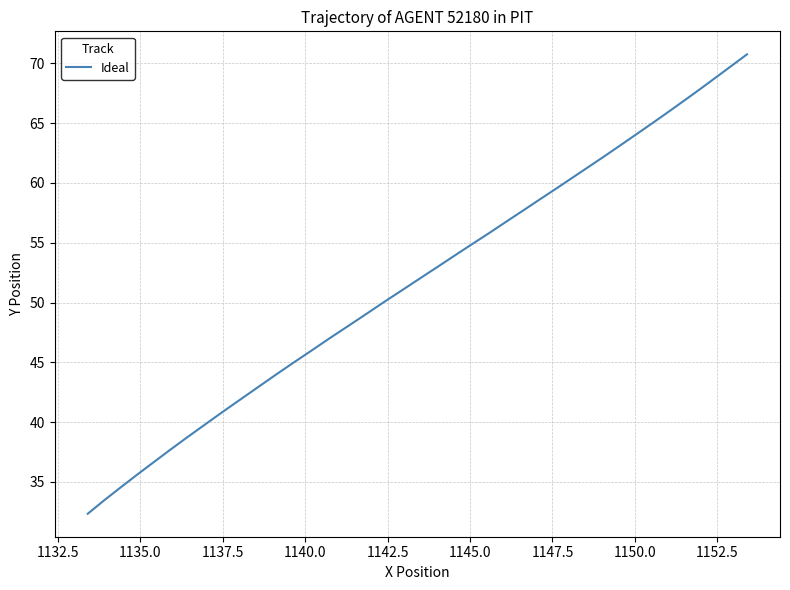

Is this an area chart (filled region under the line)?

No